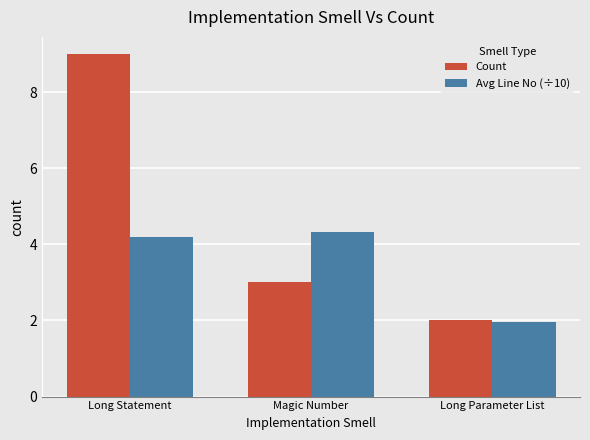

How many data points in Avg Line No (÷10) are less than 4?

1